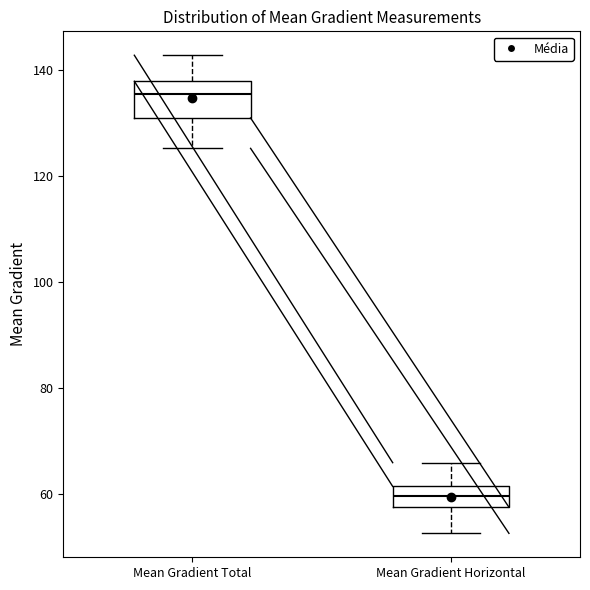

Which box is the tallest, from its lower edge to its upper edge?

Mean Gradient Total